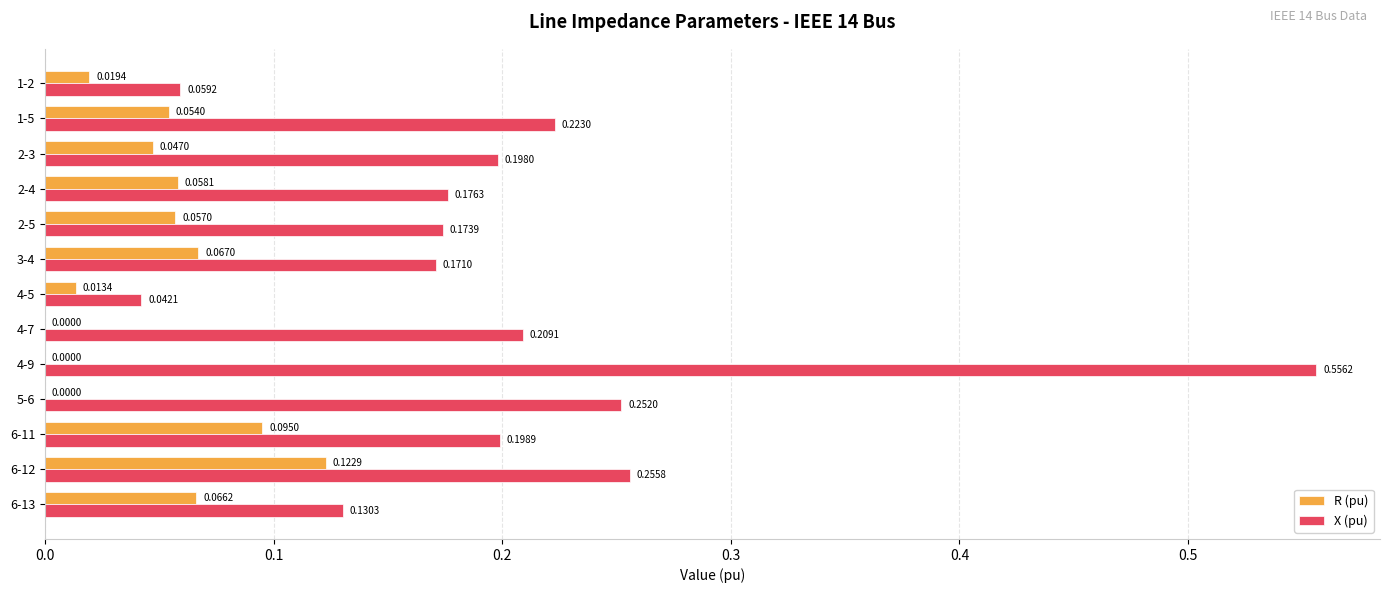

Which series changed the most between 3-4 and 5-6?

X (pu)